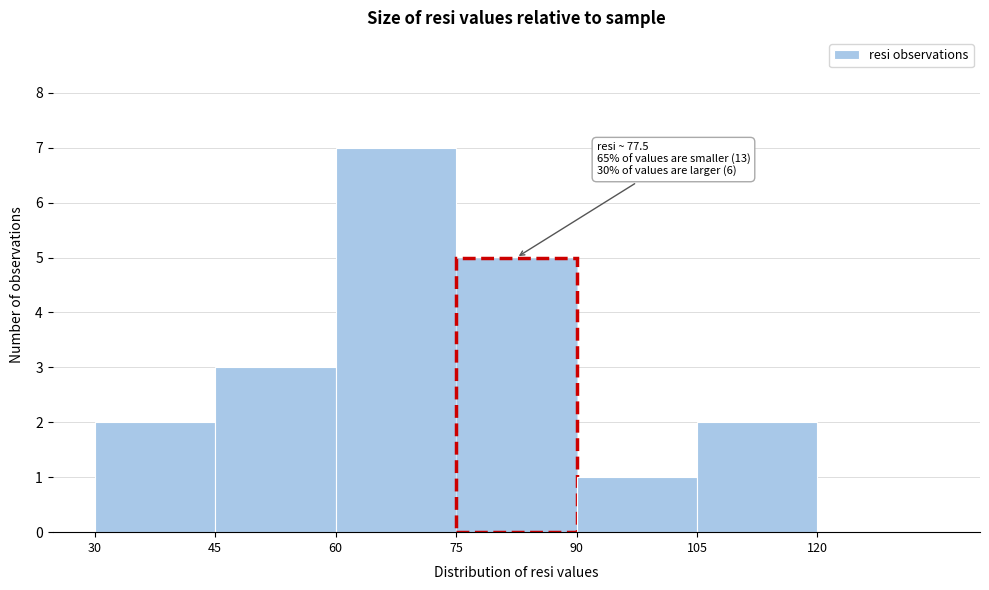

Over which range of the x-axis is the bar tallest?

60 to 75